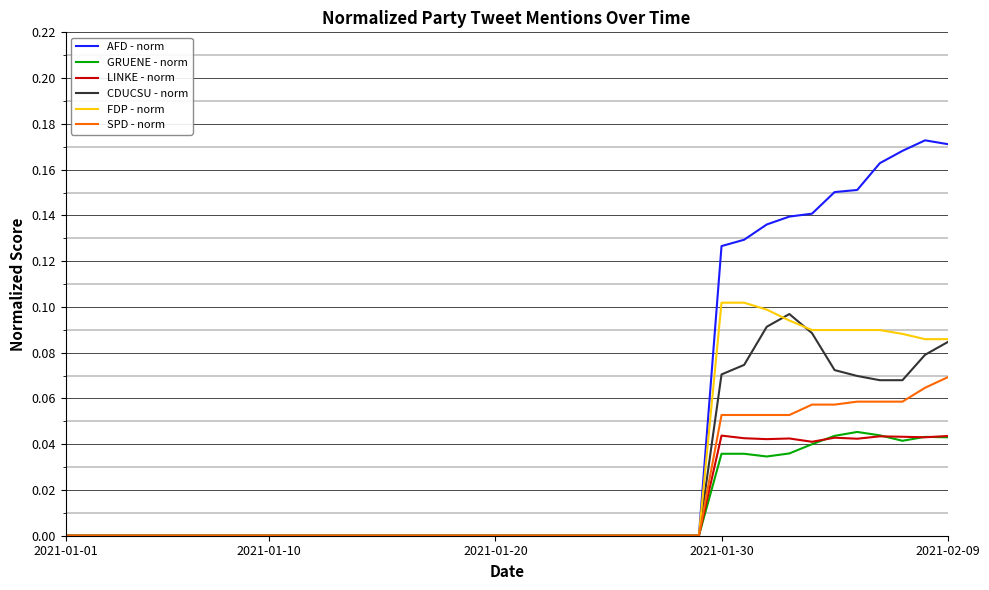

True or false: LINKE - norm has more than 0 points higher than both neighbors.

True